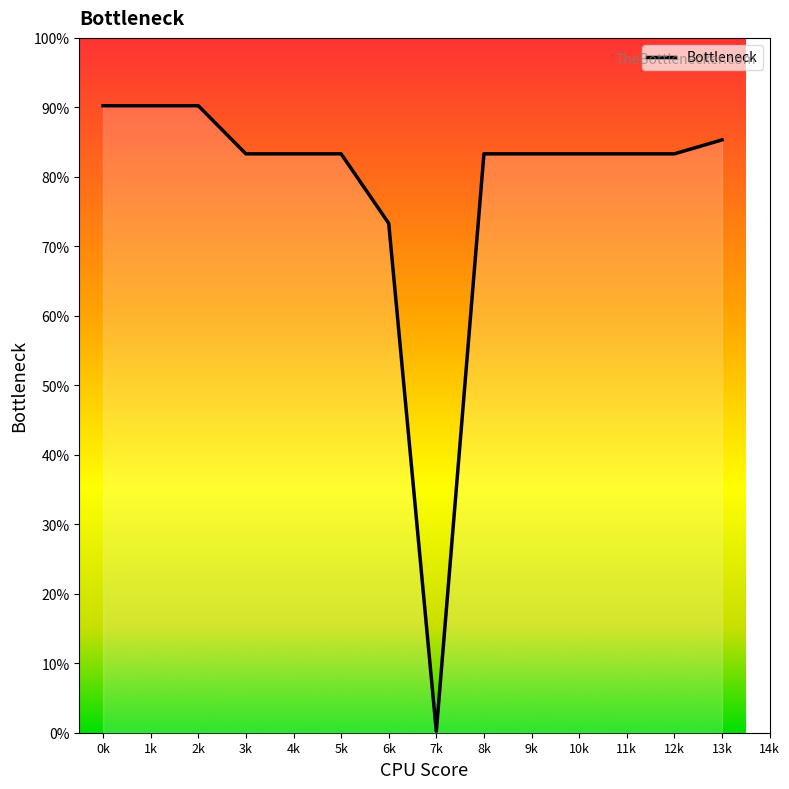

What is the greatest value displayed?

90.2